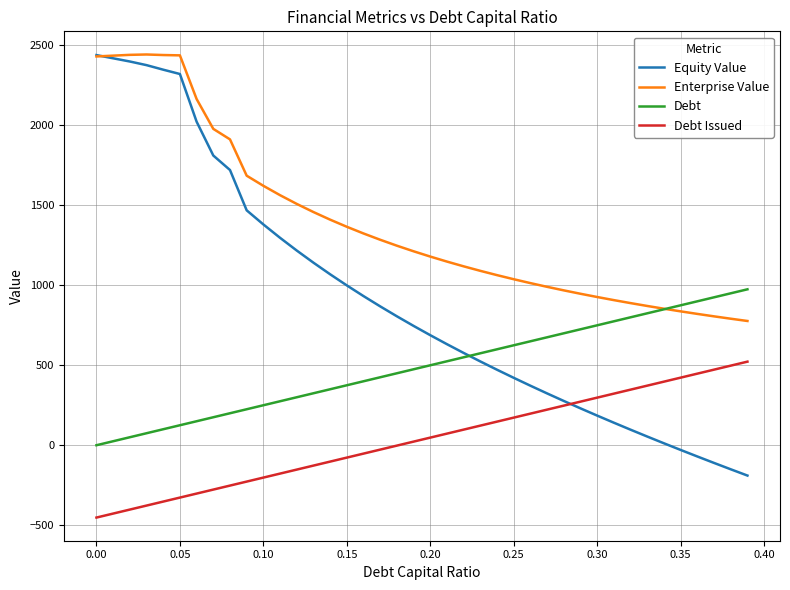

What are all the series names shown in the legend?

Equity Value, Enterprise Value, Debt, Debt Issued